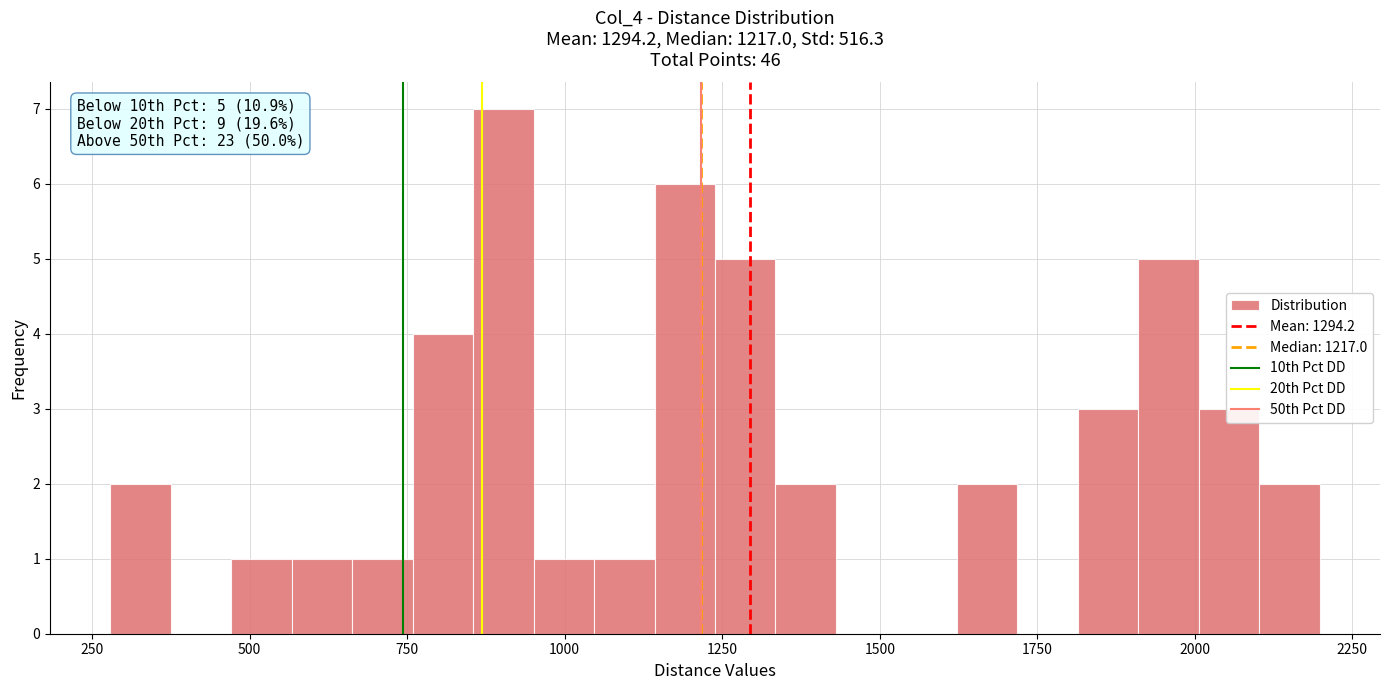

Around what value on the x-axis is the tallest bar? Give the approximate position of its centre, as read against the axis.

900